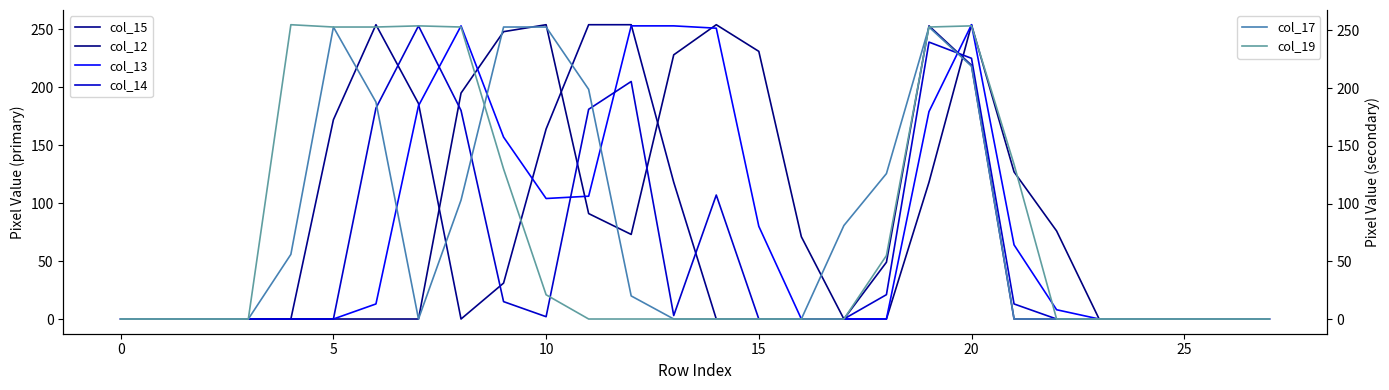

What is the label of the 9th point from the right?

19